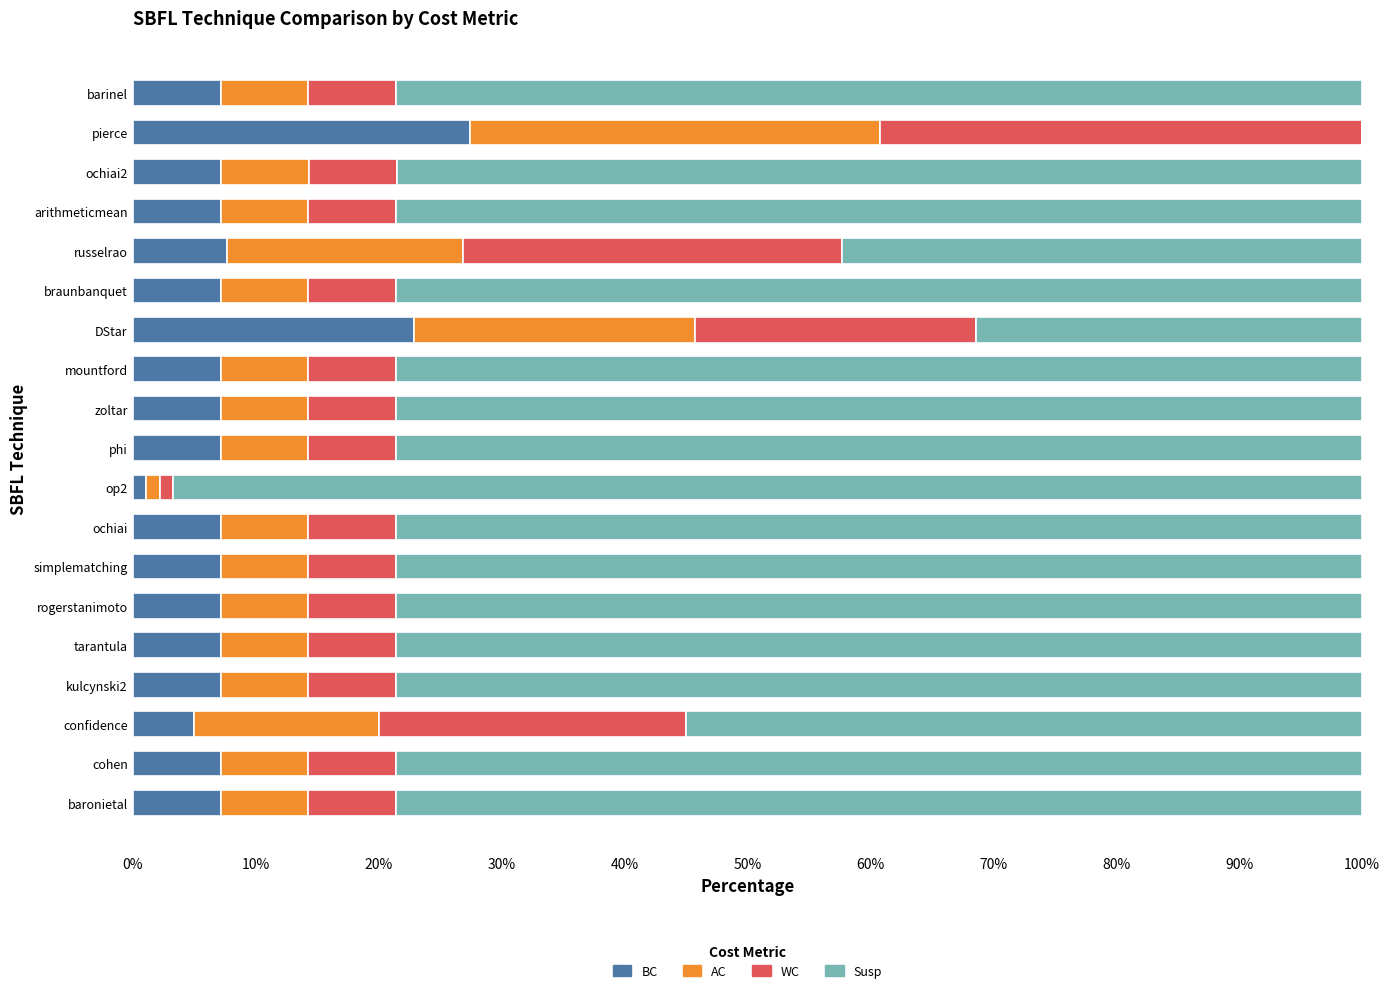

What are all the series names shown in the legend?

BC, AC, WC, Susp